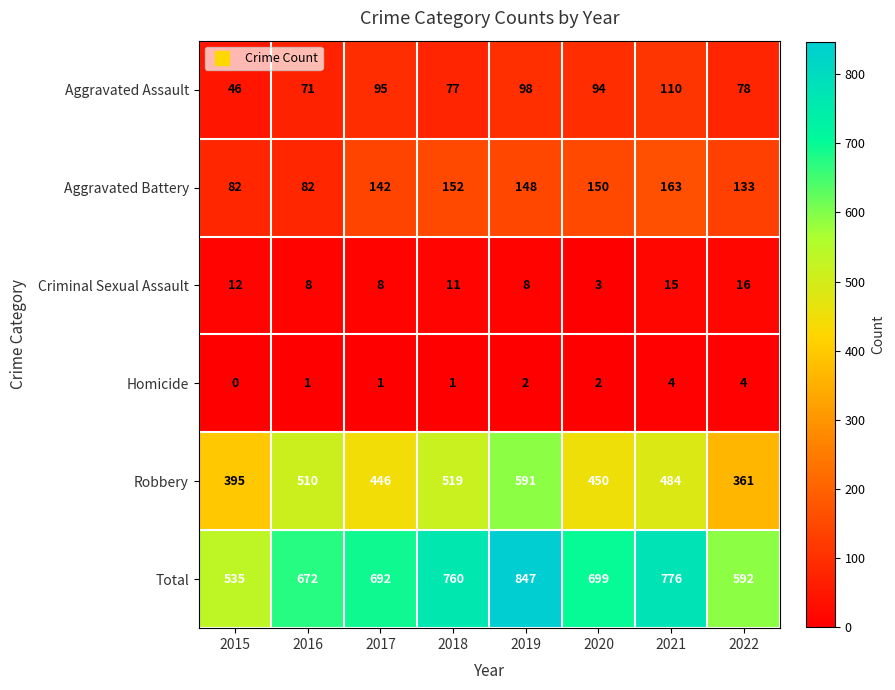

Which category has the highest value in the Criminal Sexual Assault series?

2022